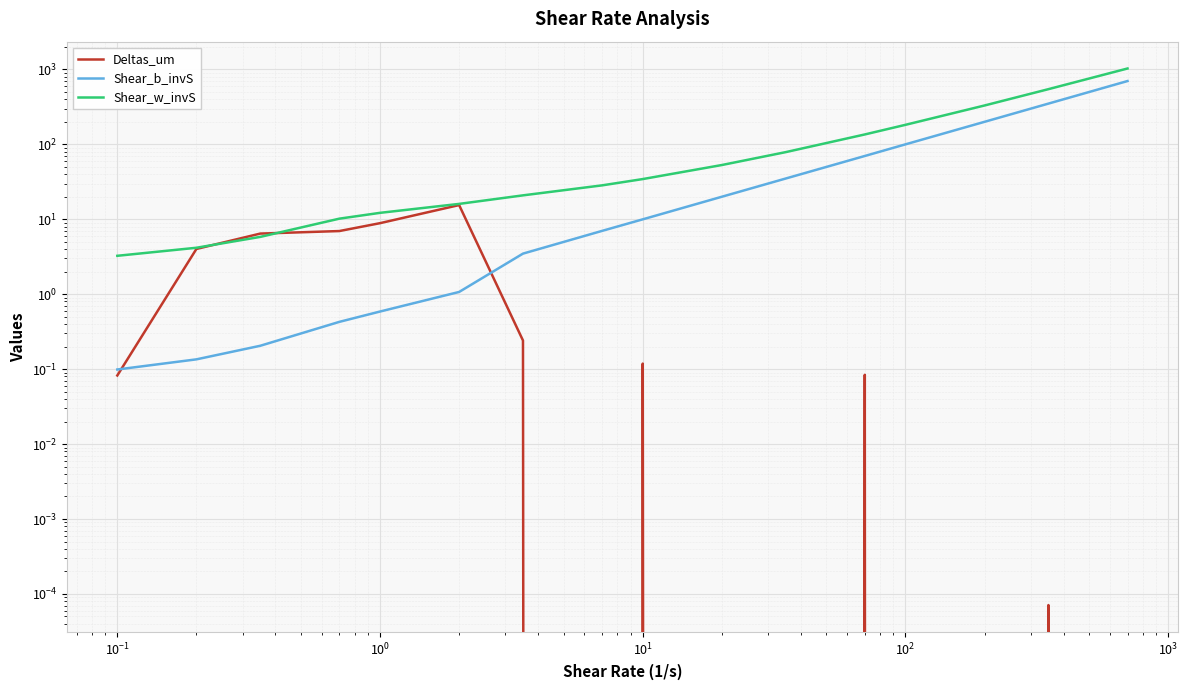

True or false: Shear_w_invS has more than 2 points higher than both neighbors.

False